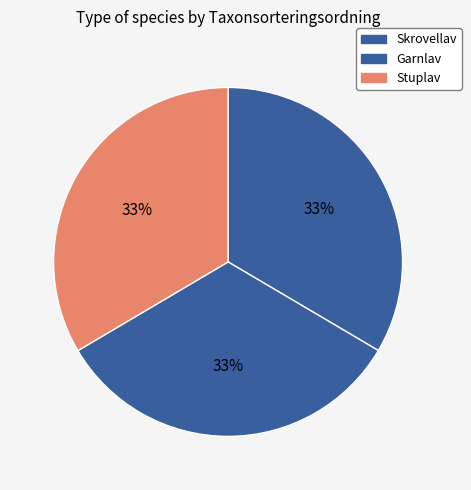

Count the number of slices in the pie.

3